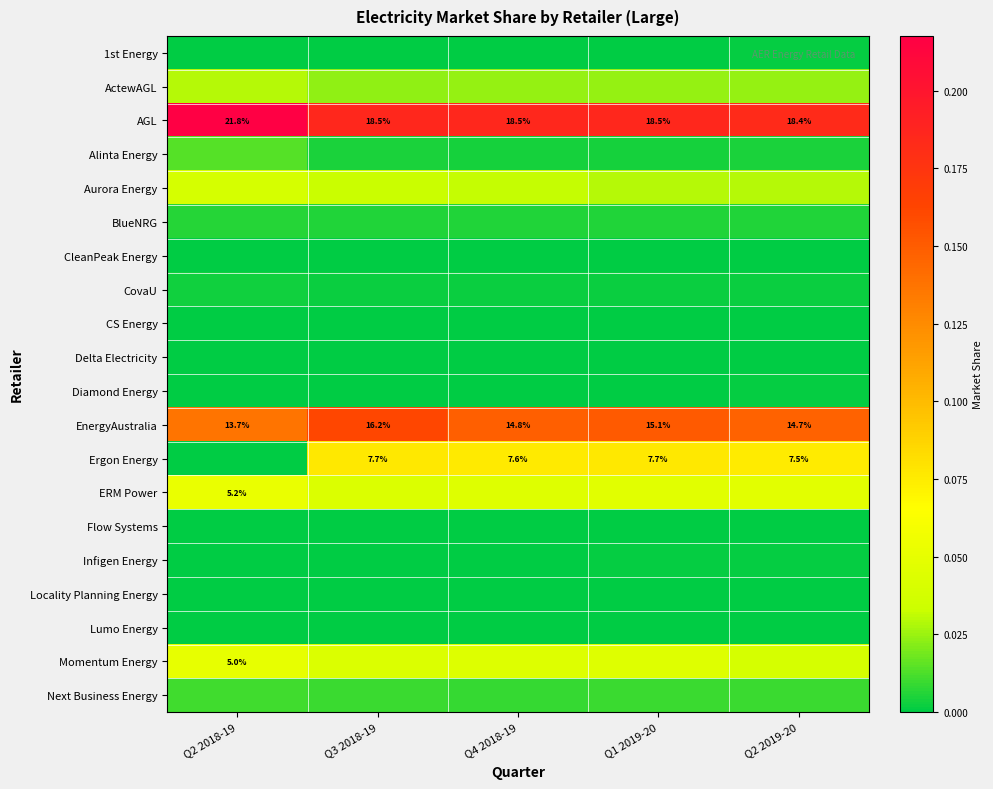

What is the difference between the highest and lowest values at Q4 2018-19?

0.2